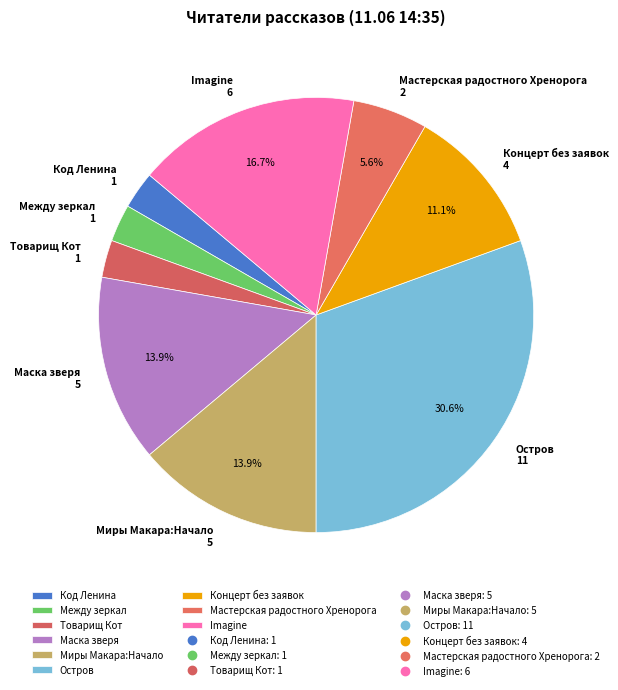

Is there any slice that represents more than half of the pie?

No